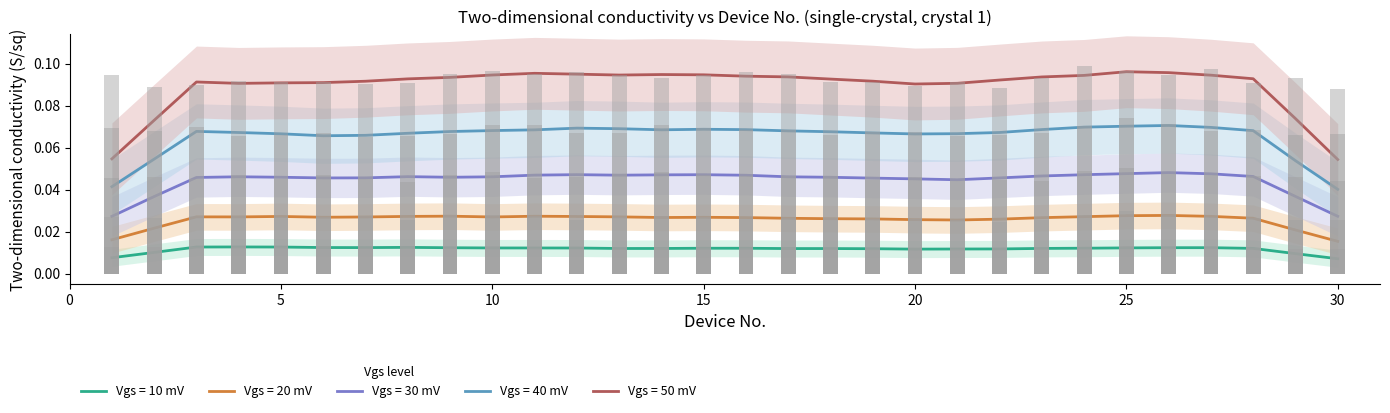

Is the value of Vgs=40mV at 30 greater than the value of Vgs=20mV at 9?

Yes